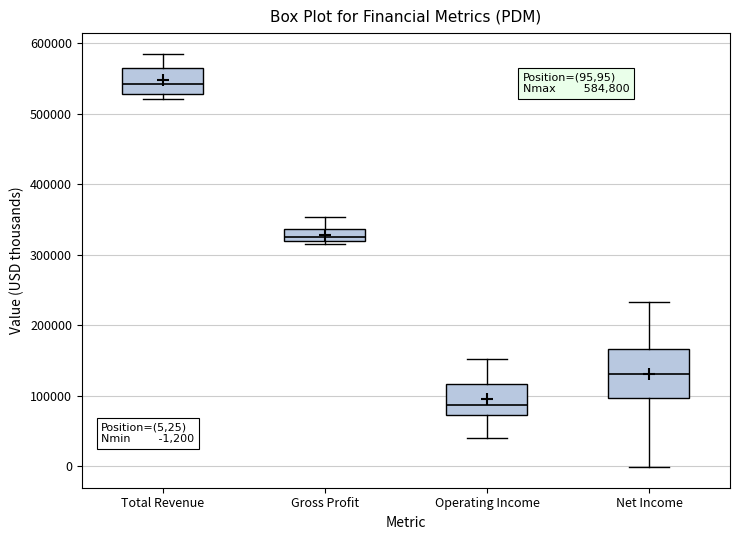

Which box's median line is the lowest?

Operating Income